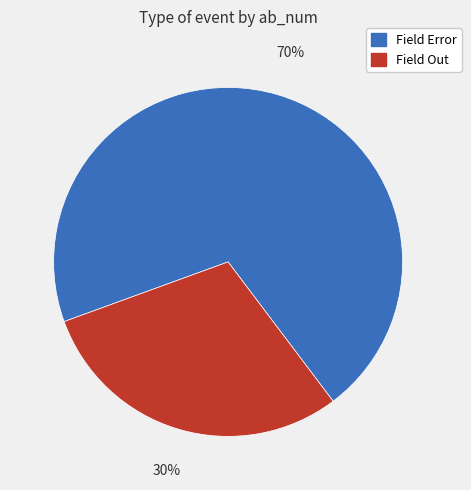

Count the number of slices in the pie.

2